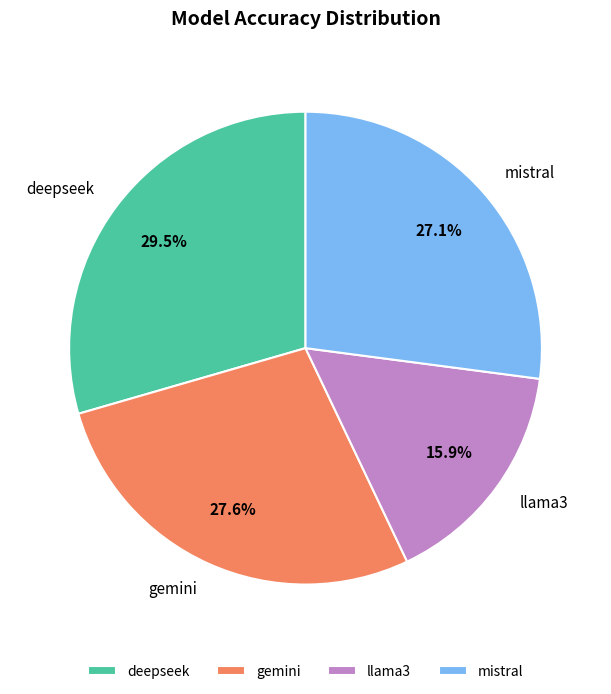

Which category has the biggest portion of the pie?

deepseek